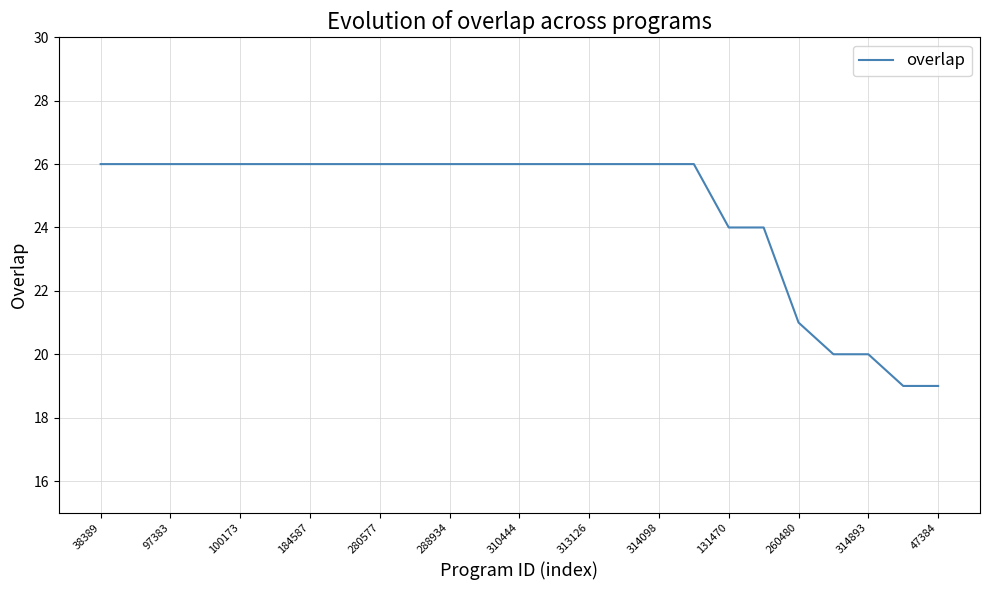

What is the minimum value shown in the chart?

19